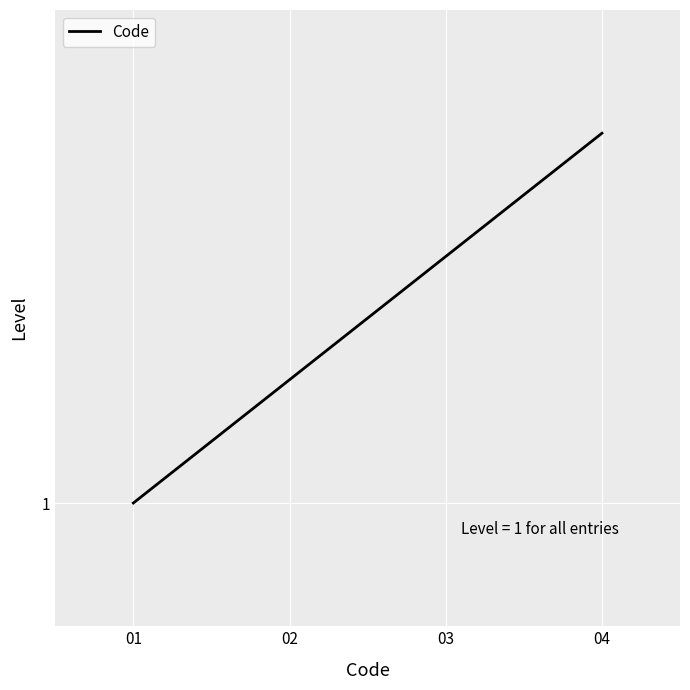

Where does the data first go above 3?

04